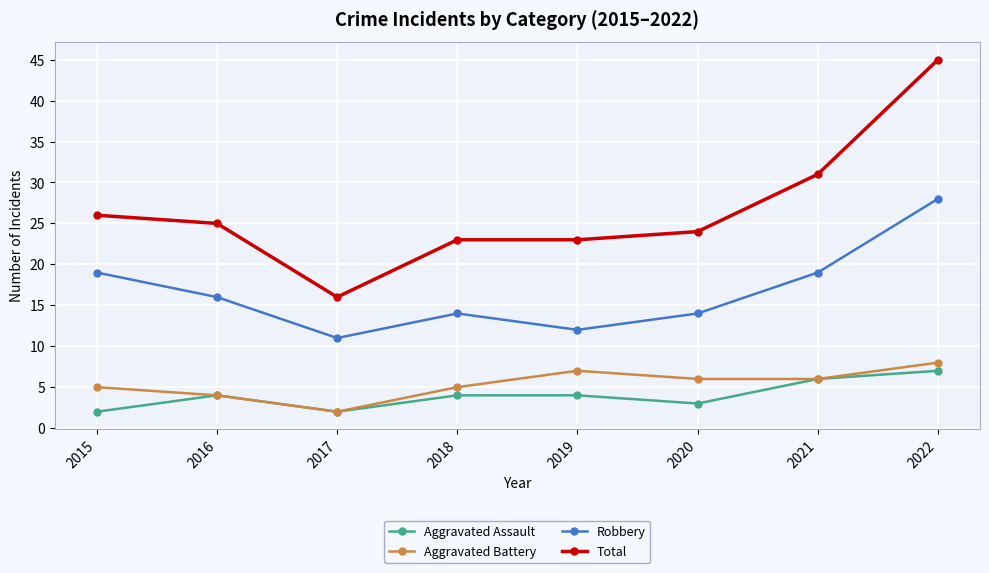

What is the value of the Aggravated Battery point at the 2nd from the left?

4